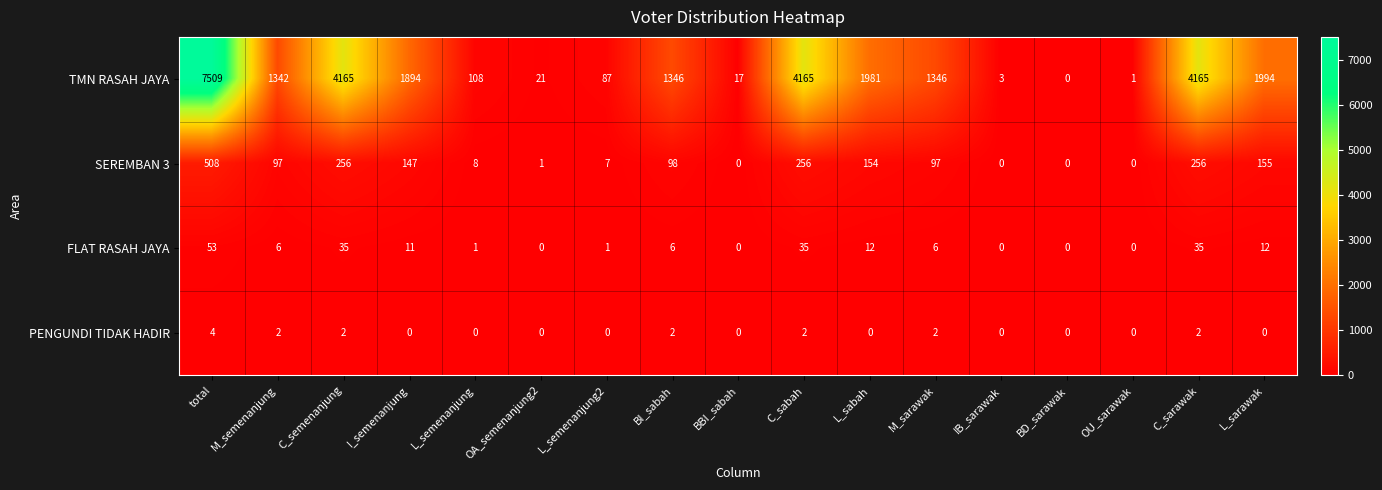

The value of SEREMBAN 3 at L_sarawak is 155. True or false?

True